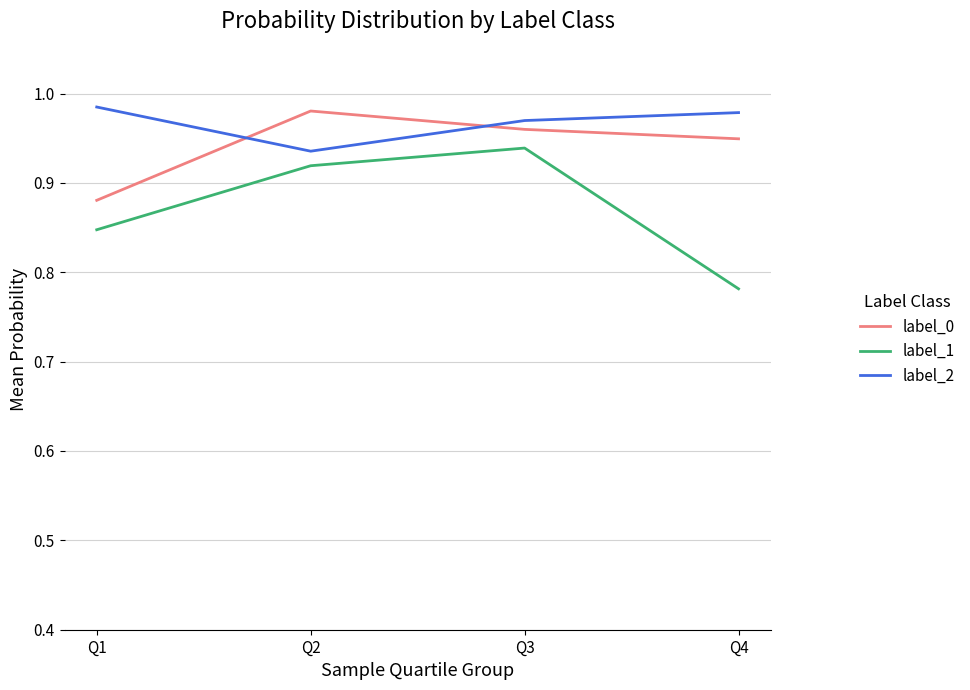

Rank the series at Q2 from lowest to highest value.

label_1, label_2, label_0